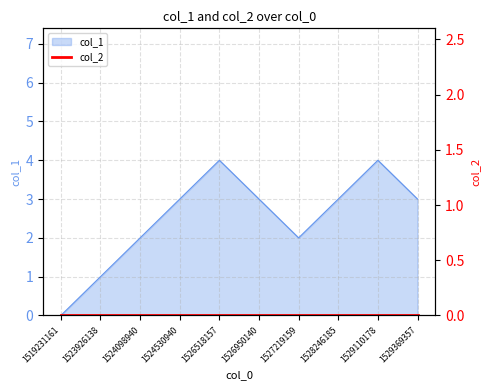

What is the change in value from 1524098940 to 1524530940?

+1